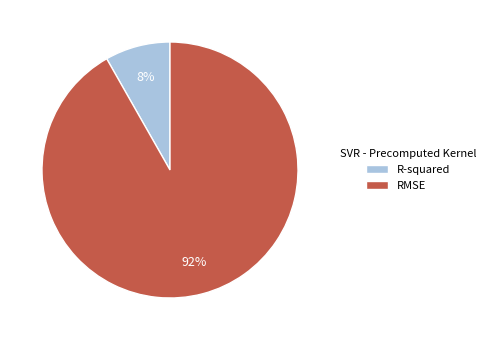

Is the sum of RMSE and R-squared greater than half?

Yes